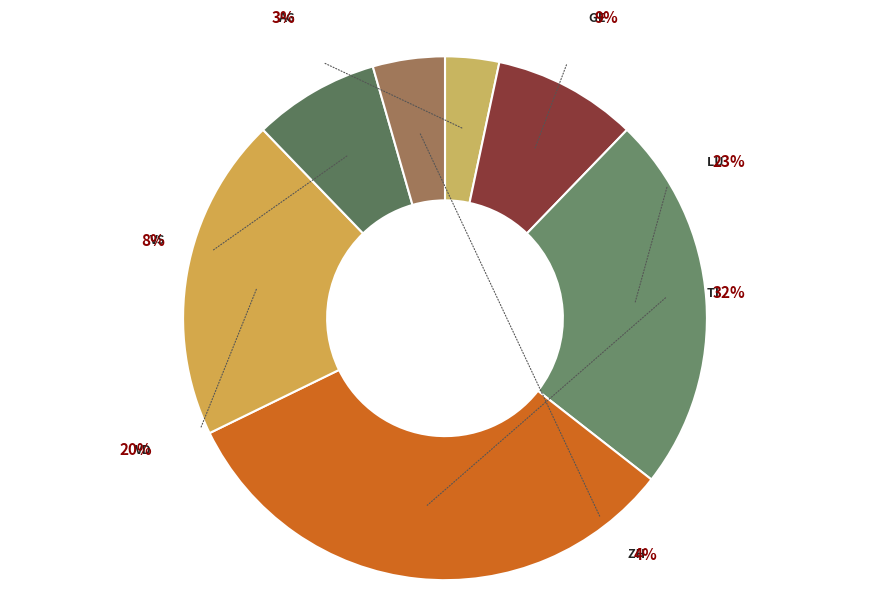

Which slice is the largest?

TI